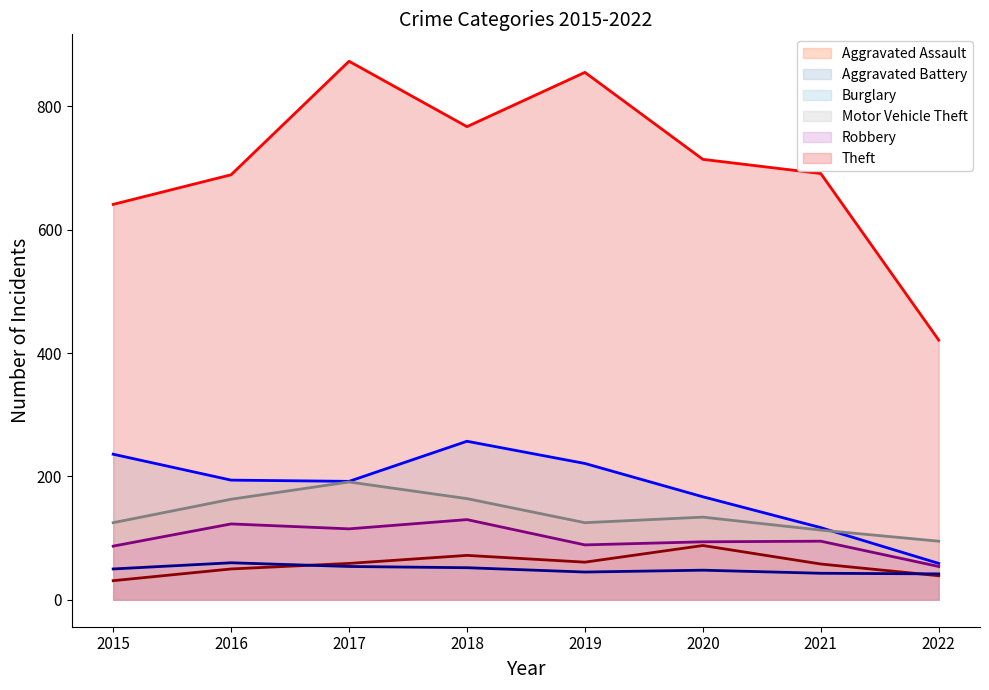

How many lines are shown in the chart?

6